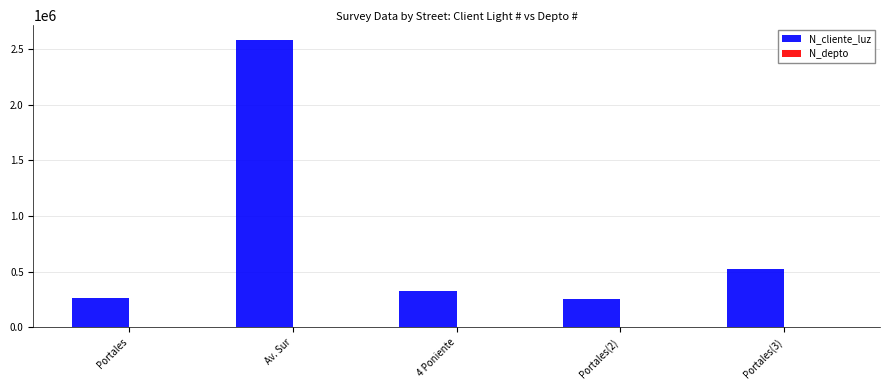

The value of N_cliente_luz at Portales(2) is 386610. True or false?

False